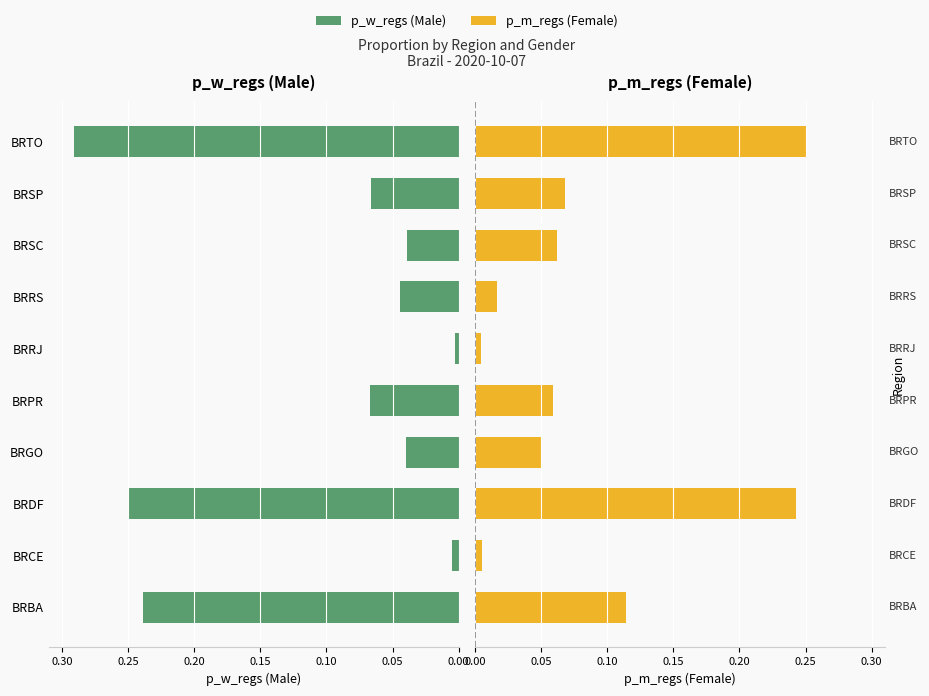

What is the maximum value shown in the chart?

0.3